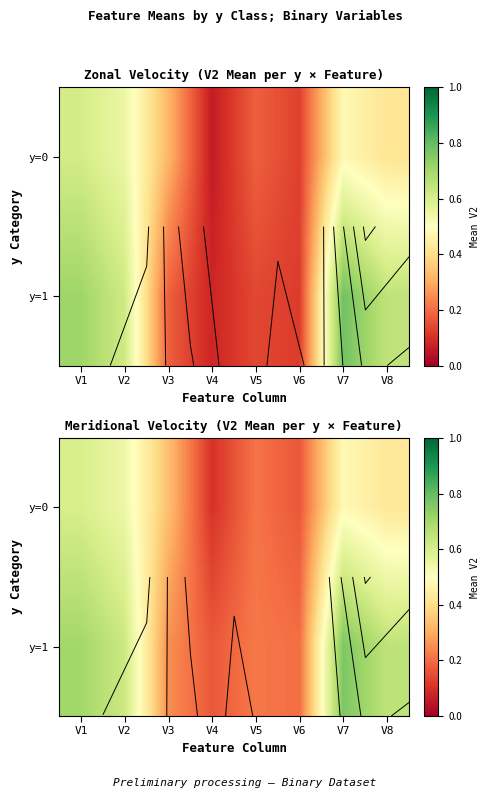

Which series changed the most between V1 and V8?

y=0